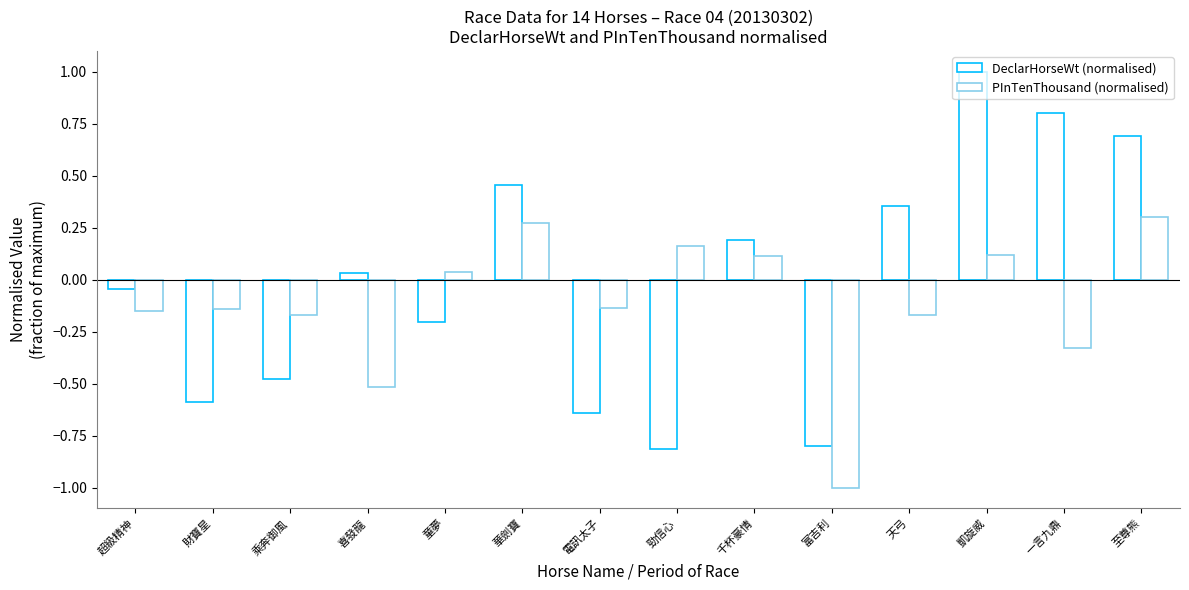

How many data points in DeclarHorseWt (normalised) are less than 0?

7